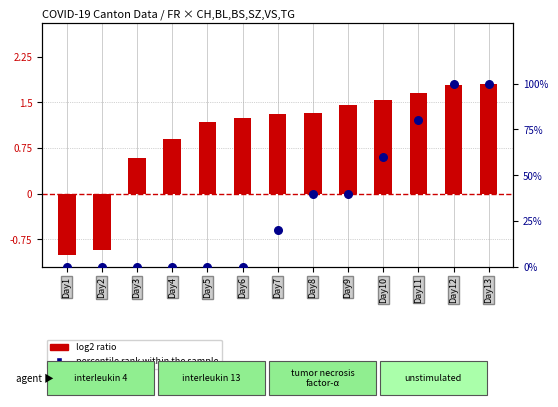

Which series has the largest Y range (max minus min)?

percentile rank within the sample